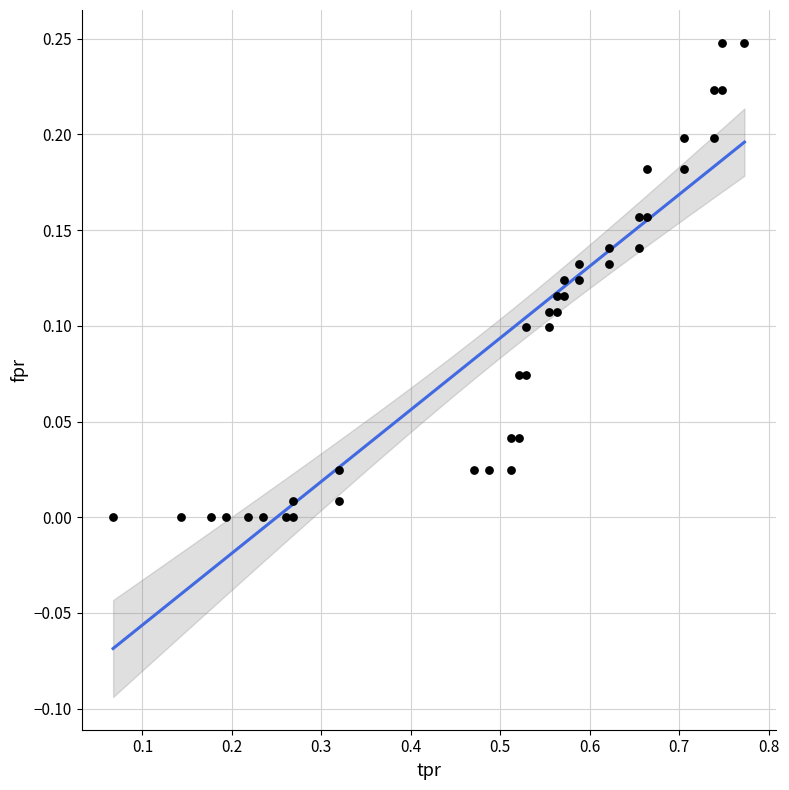

What is the range of X values (max minus min)?

0.7